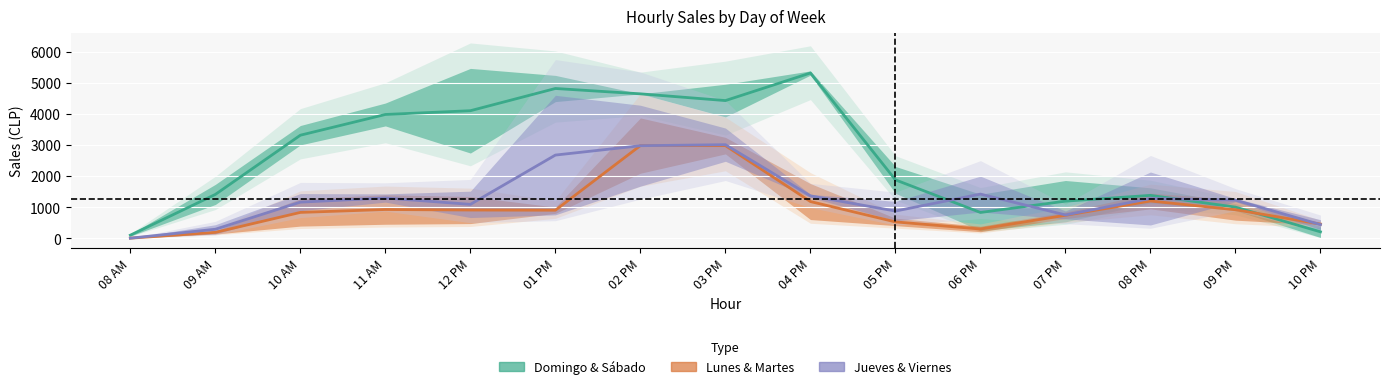

What are all the series names shown in the legend?

Domingo & Sábado, Lunes & Martes, Jueves & Viernes